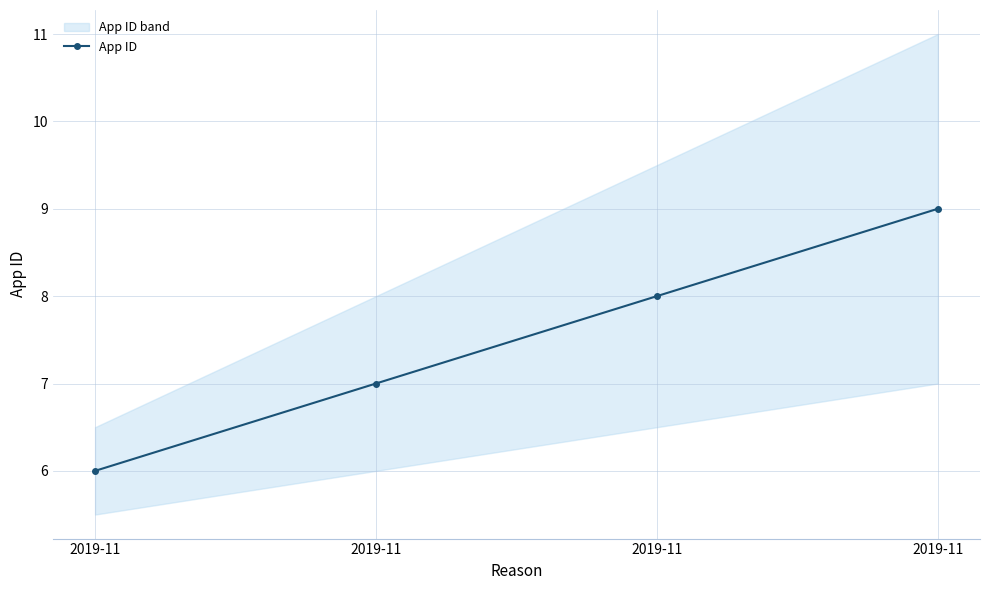

What is the sum of all values?

30